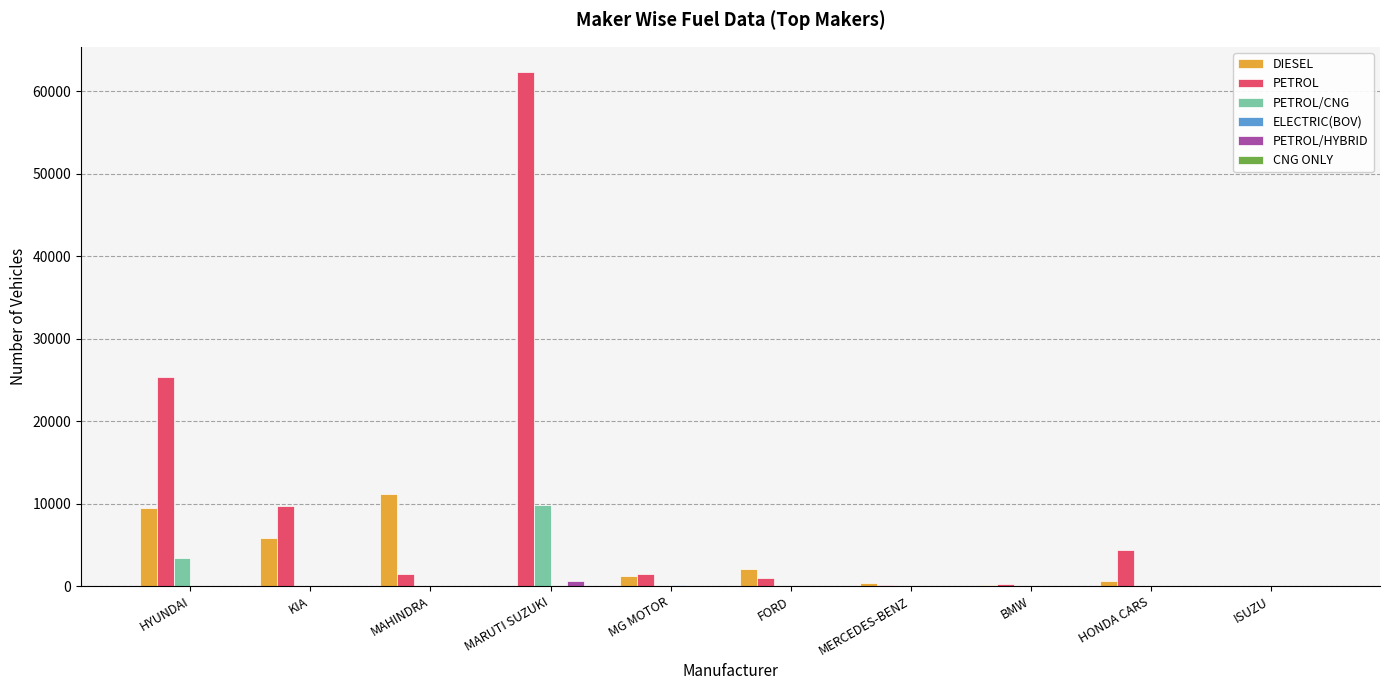

Does the chart contain stacked bars?

No